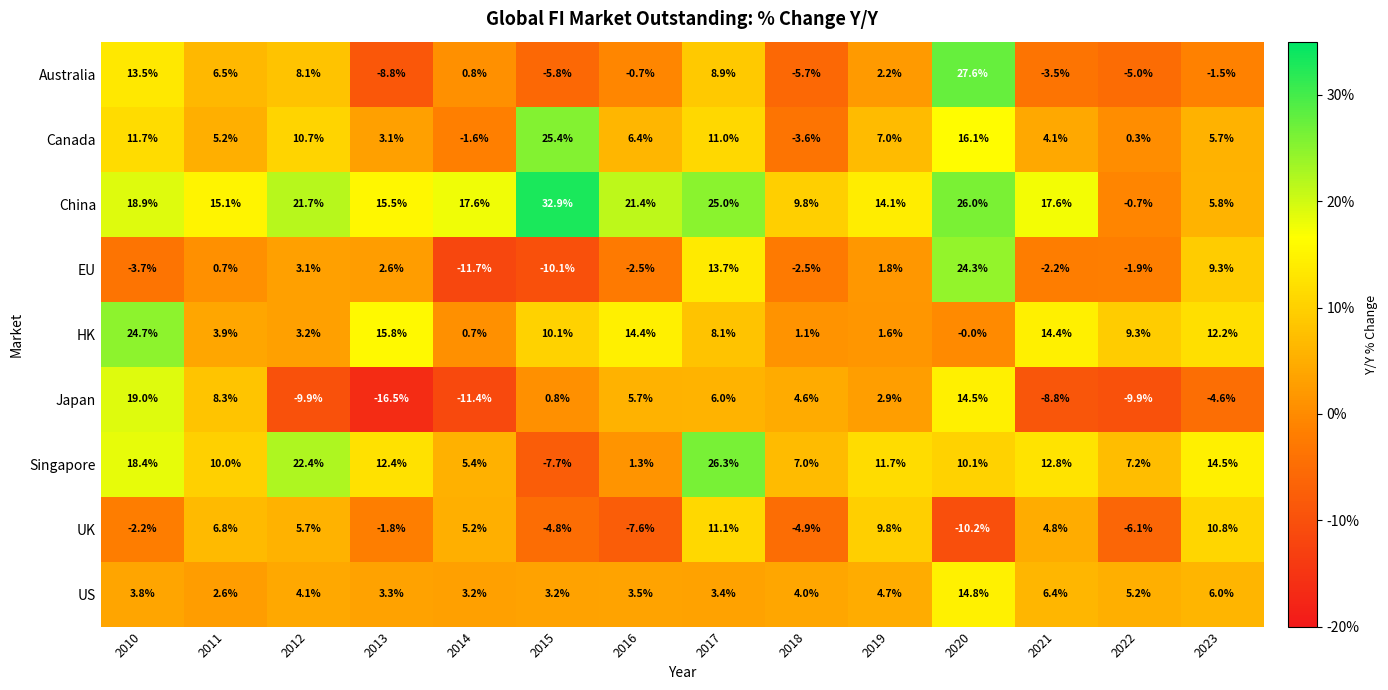

How many data points does each series have?

14